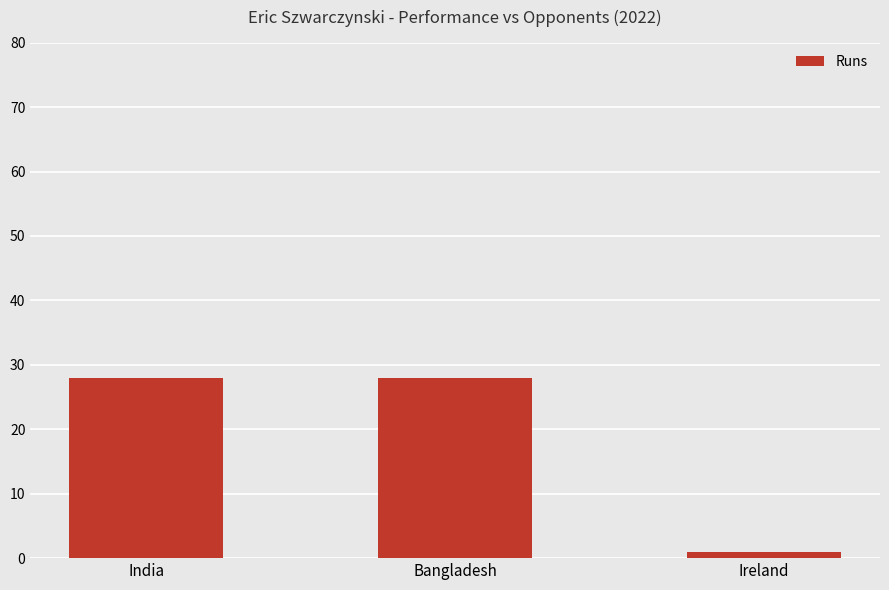

What position from the right is Bangladesh?

2